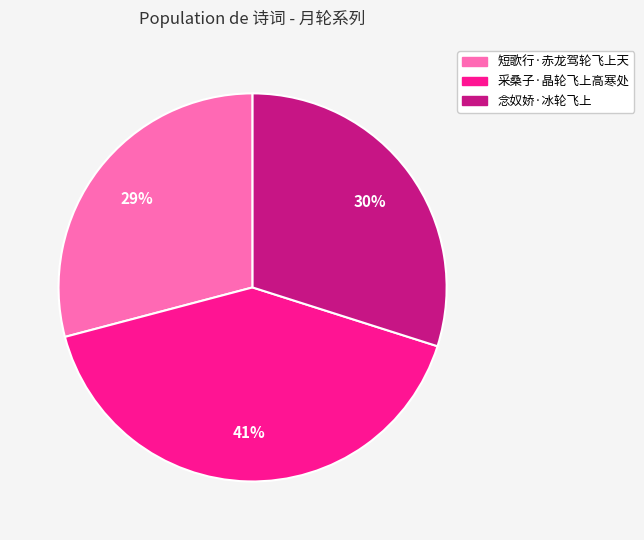

Count the number of slices in the pie.

3